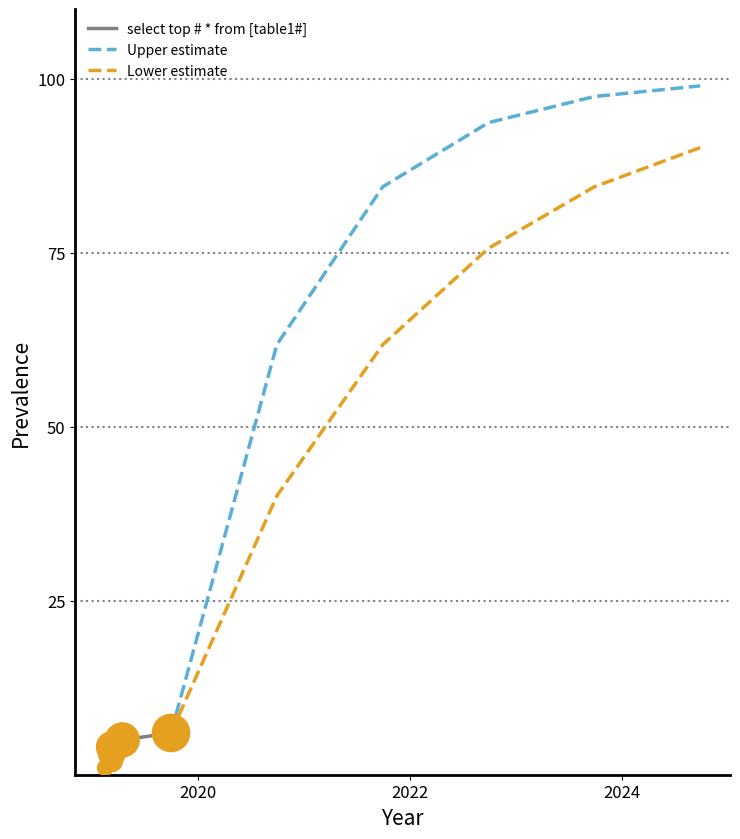

Which series contains the lowest Y value?

select top # * from [table1#]